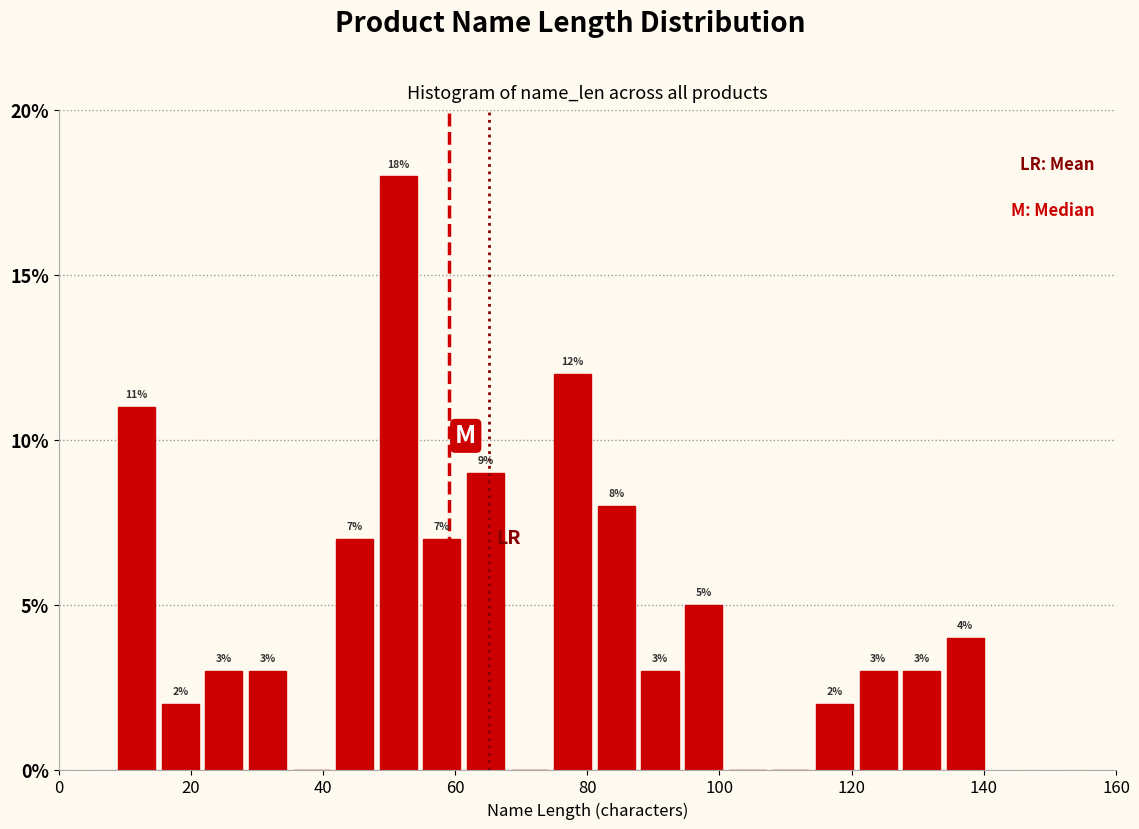

Read against the x-axis, roughly where is the centre of the tallest bar?

52